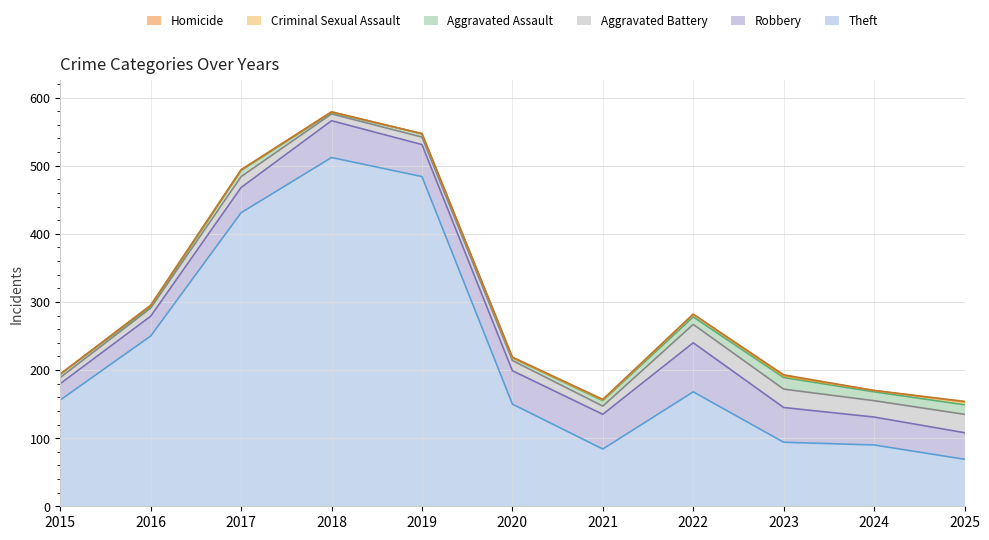

True or false: Homicide and Robbery intersect in this chart.

False